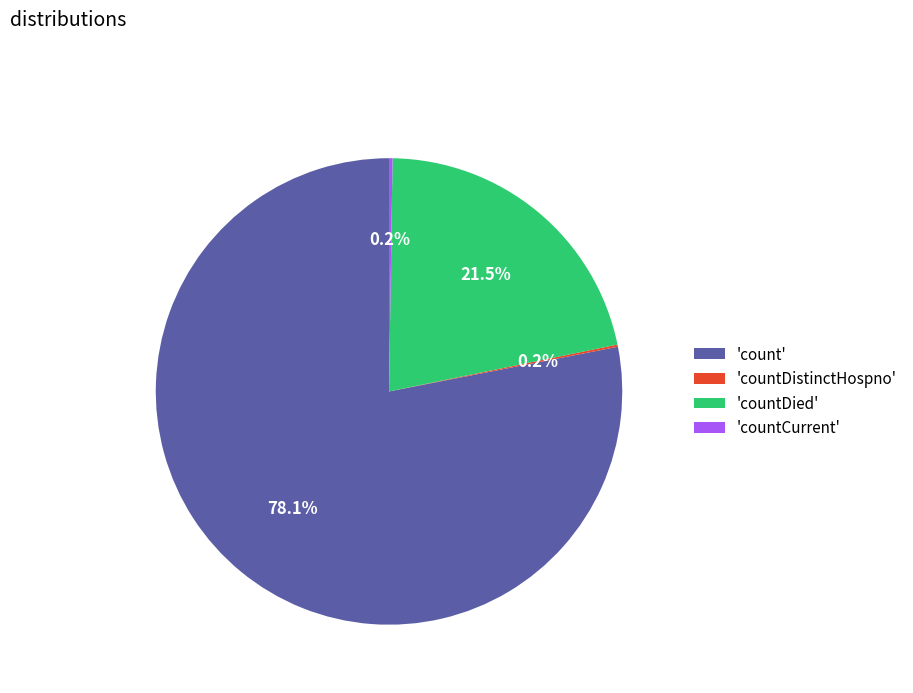

Which category has the biggest portion of the pie?

'count'